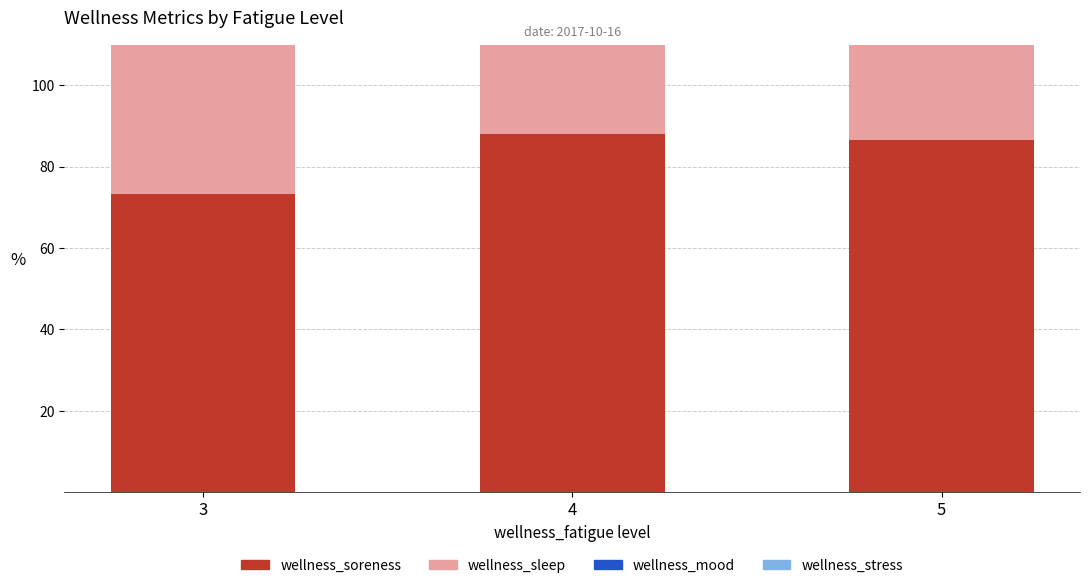

What is the minimum value shown in the chart?

66.7